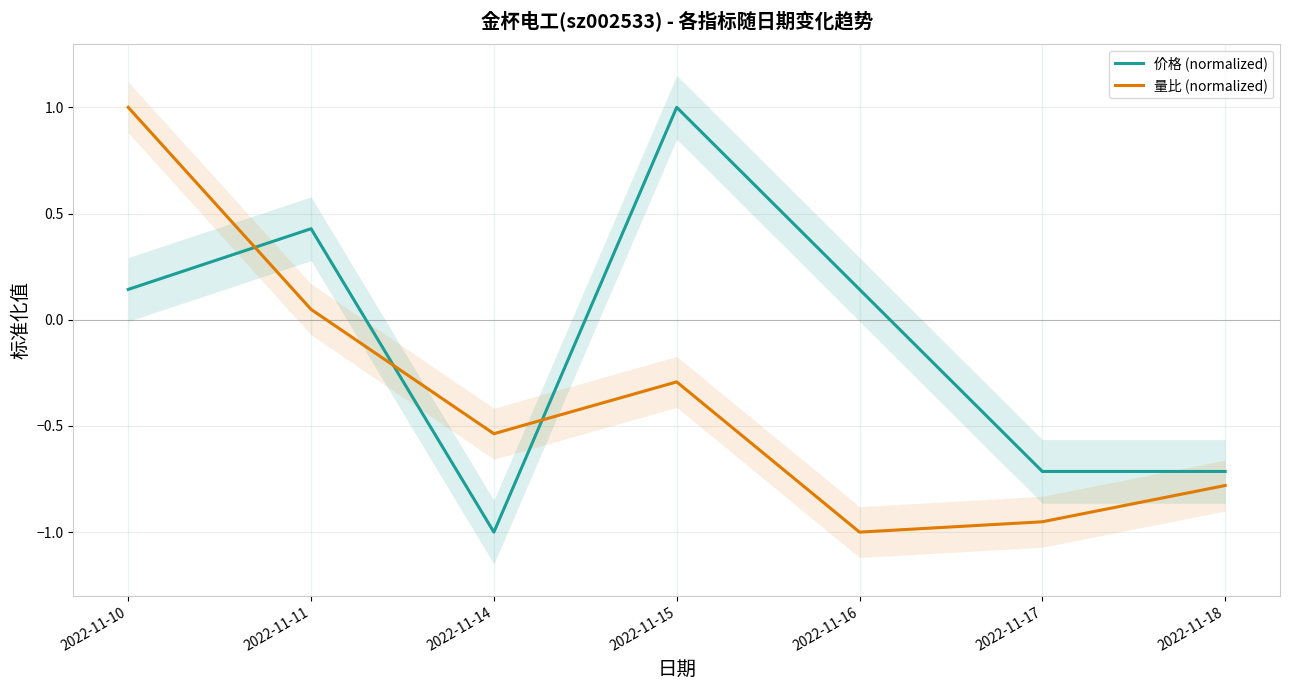

How many values in the 量比 (normalized) series exceed 0?

2